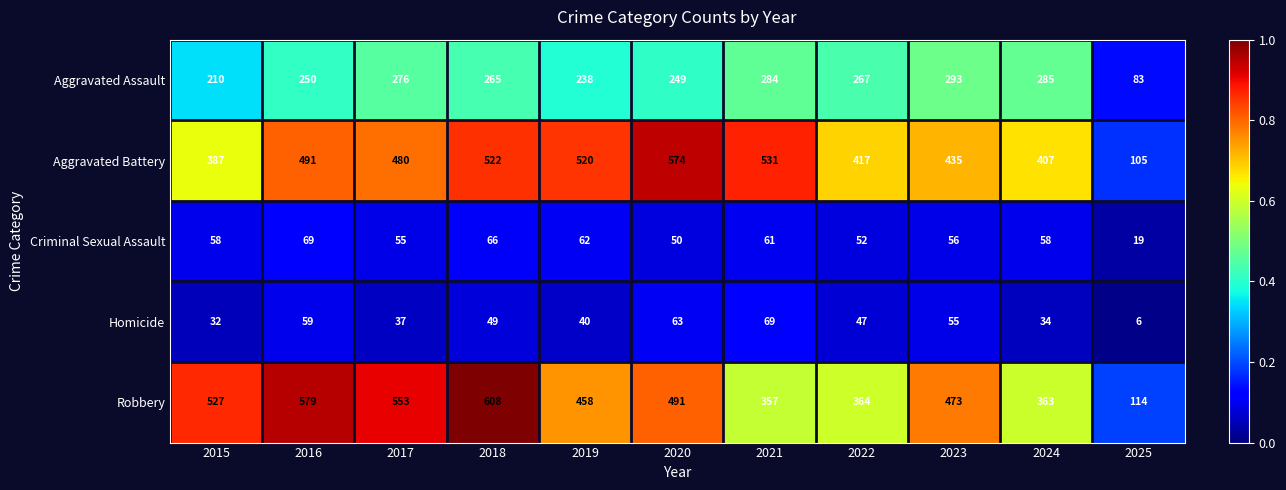

What is the difference between the highest and lowest values at 2022?

370